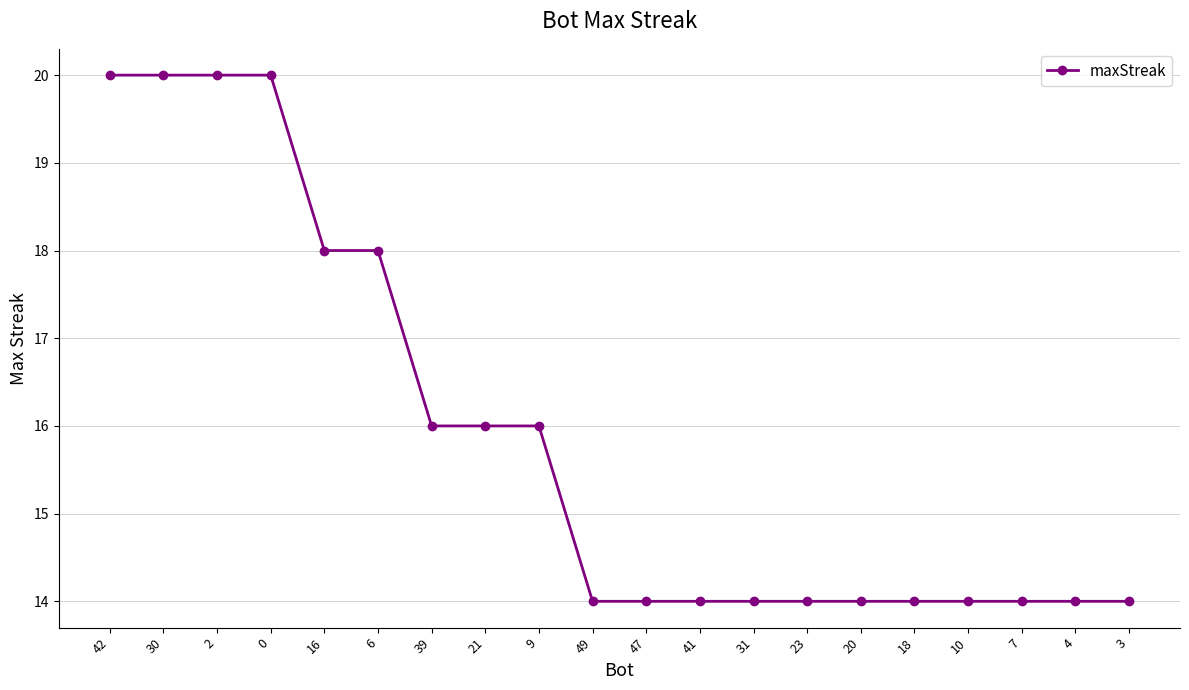

What is the smallest value displayed?

14